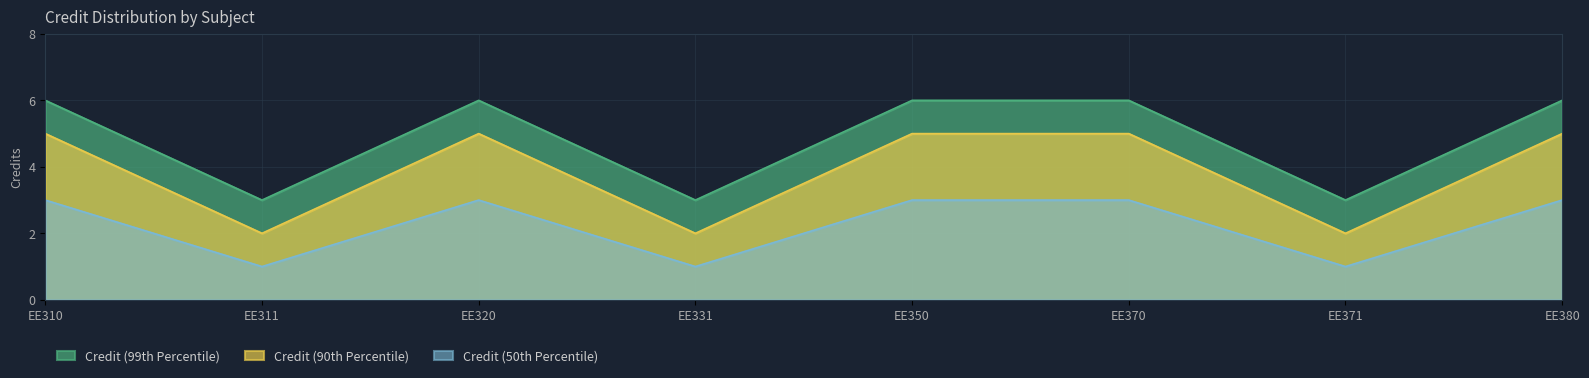

At which label does Credit (99th Percentile) reach its minimum?

EE311